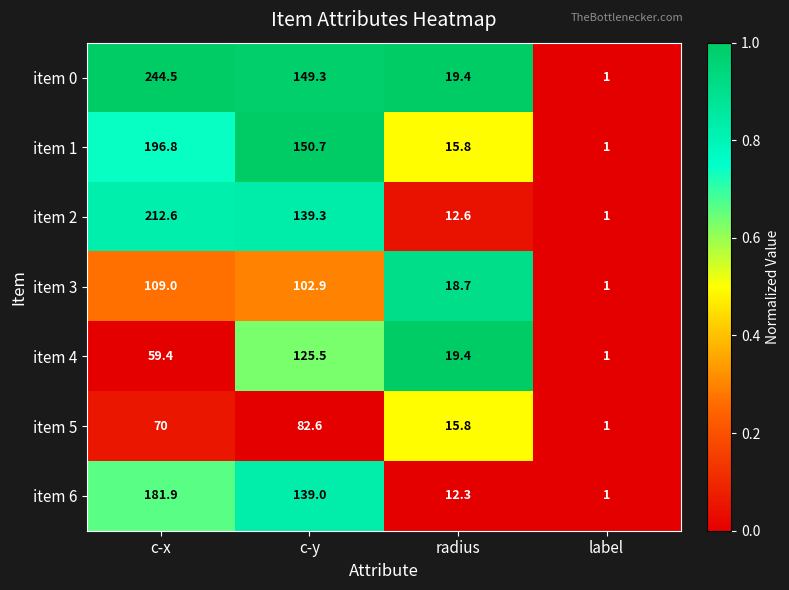

The value of item 4 at c-y is 125.5. True or false?

True